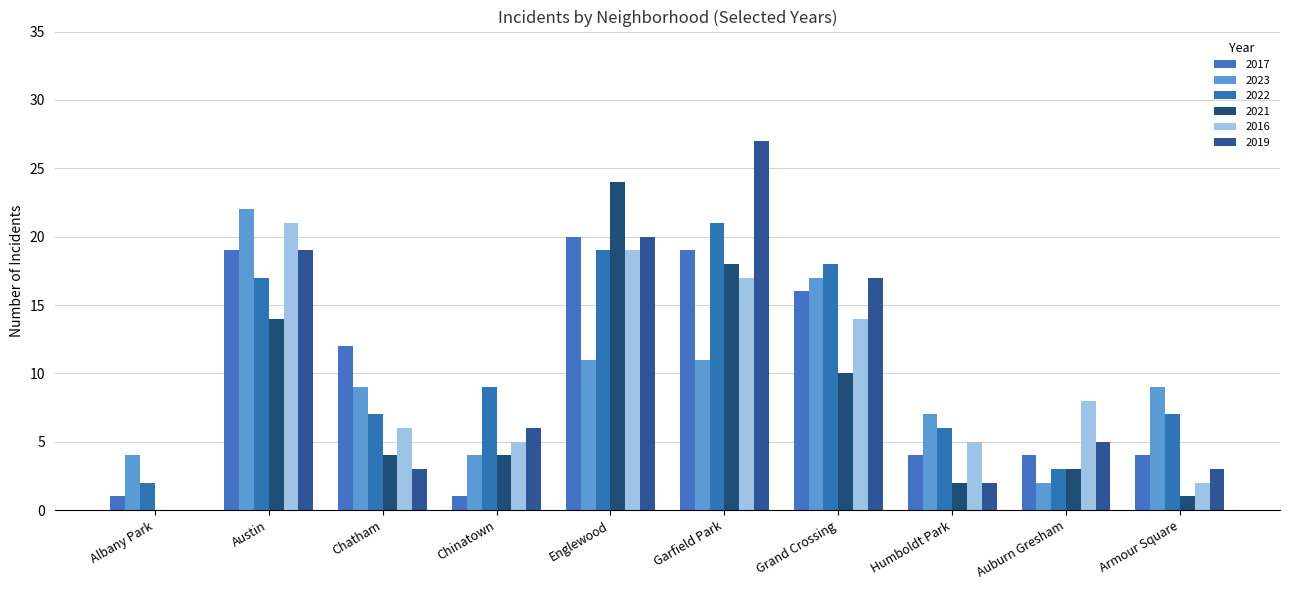

Which series has the largest total across all categories?

2022